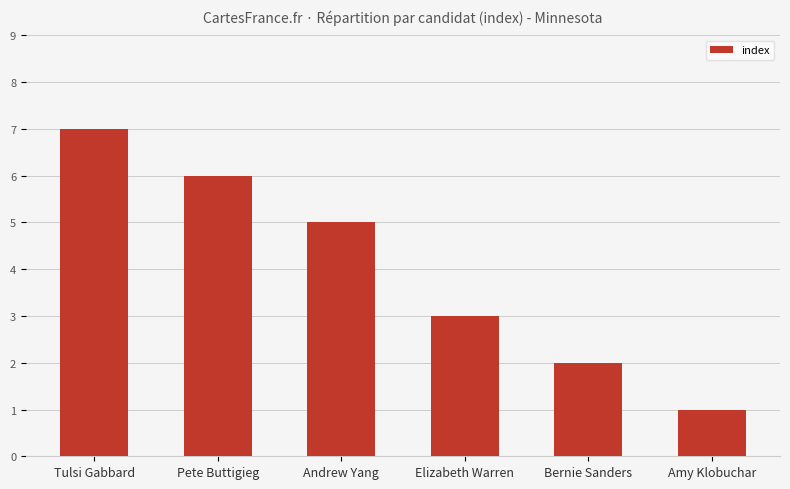

How many data points does each series have?

6